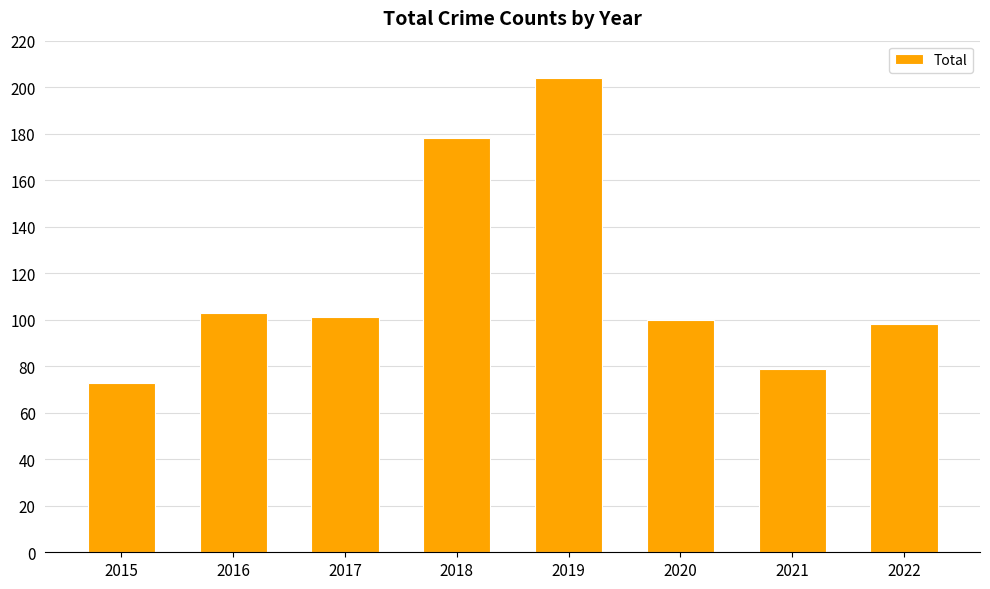

Read the value at 2018.

178